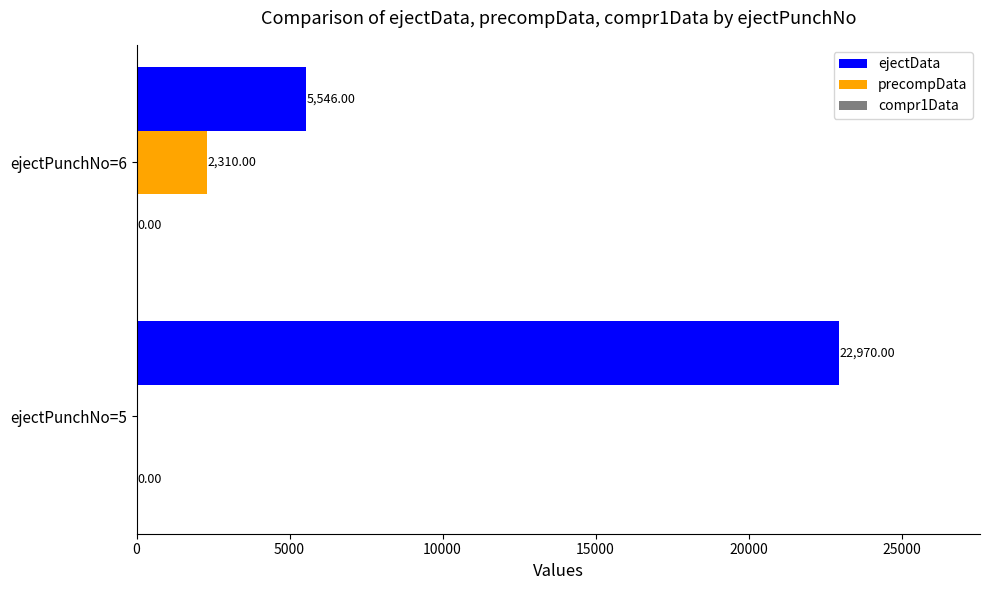

Between ejectPunchNo=5 and ejectPunchNo=6, which series saw the biggest shift?

ejectData